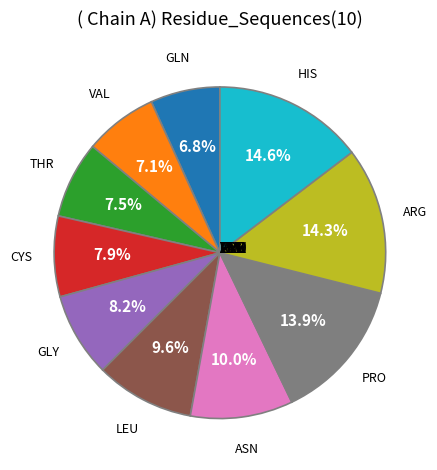

Is there a majority slice in this chart?

No